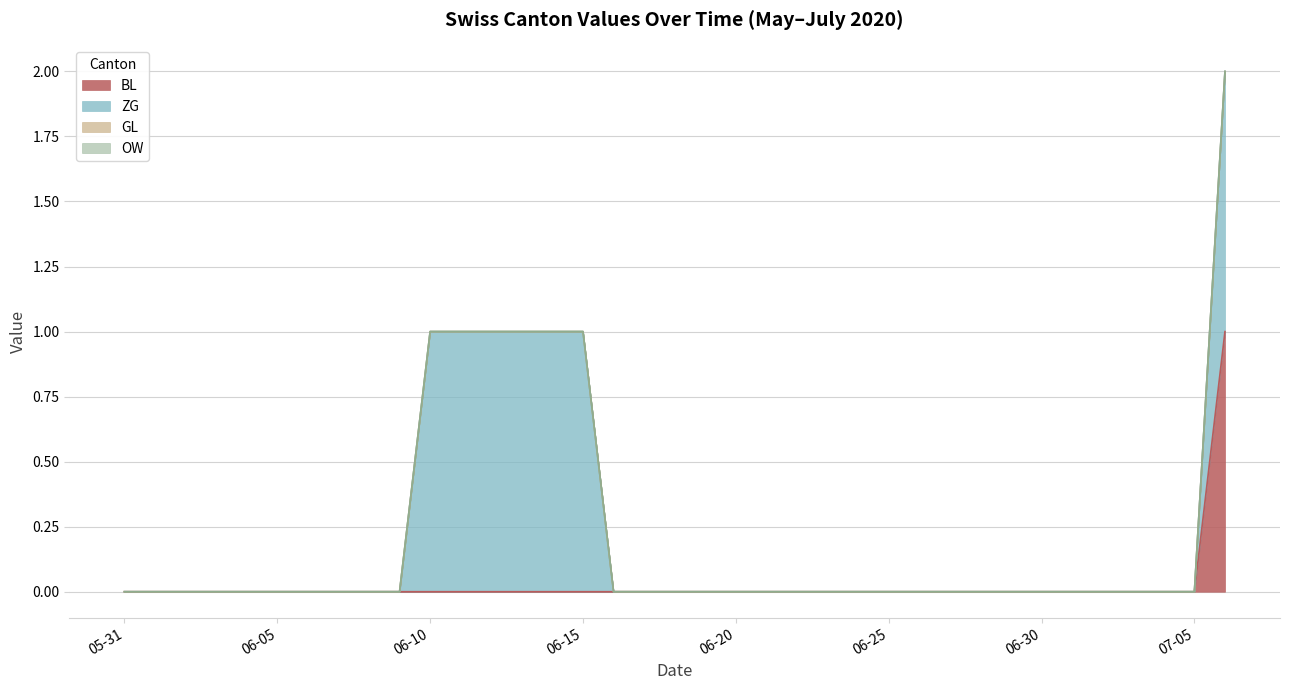

Which series has the widest spread of values?

BL